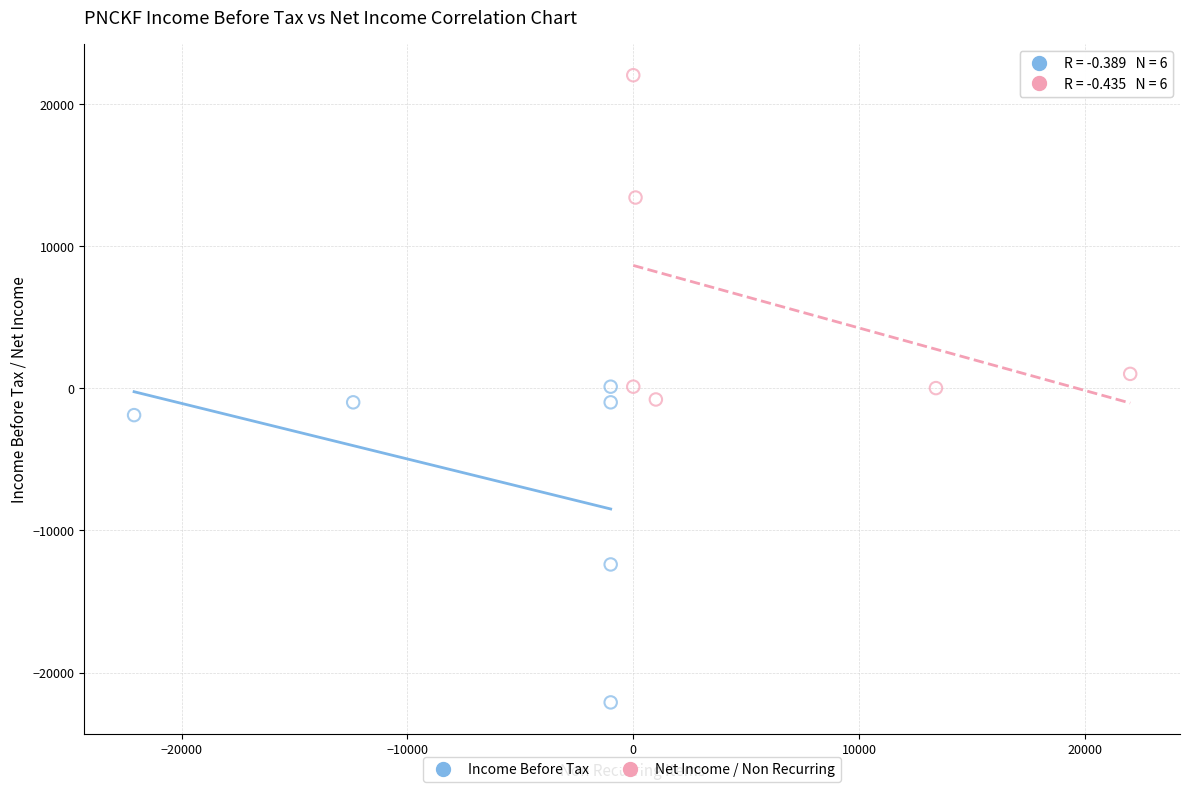

Which series contains the lowest Y value?

Income Before Tax